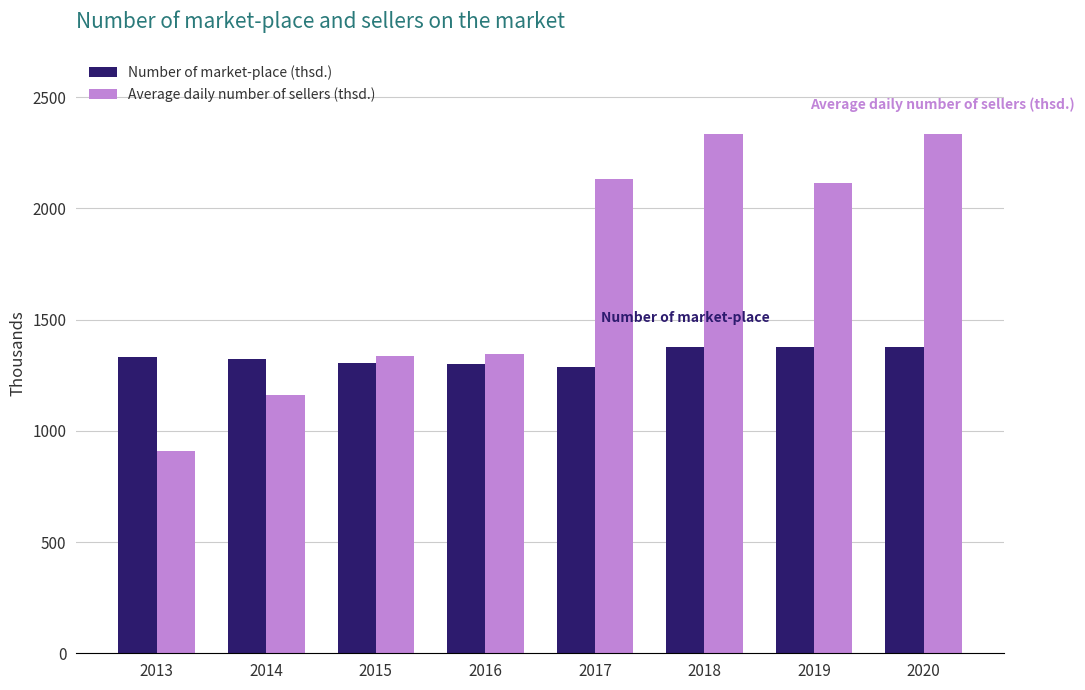

Which series has the largest total across all categories?

Average daily number of sellers (thsd.)